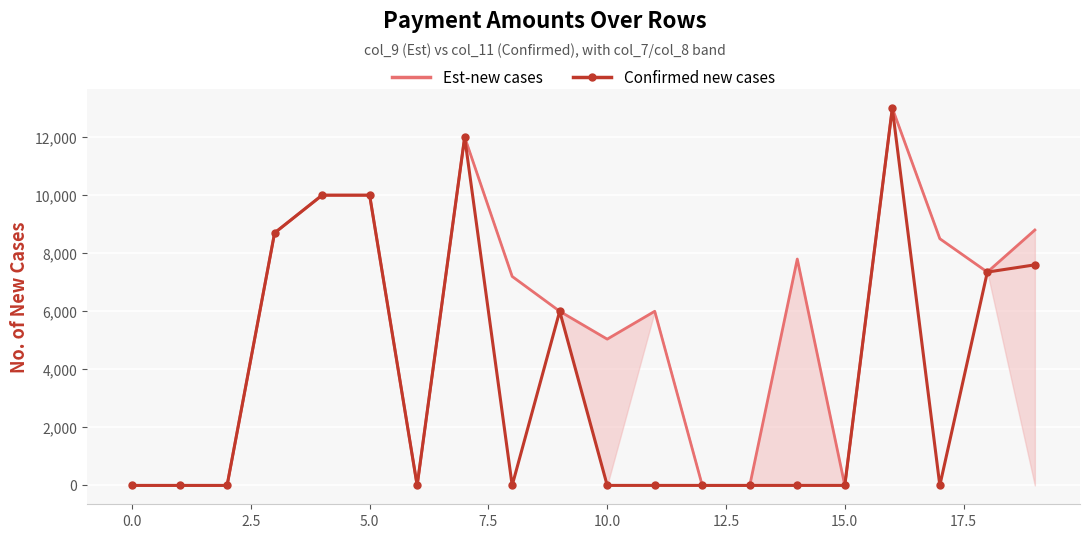

List the series in order of their overall mean, highest first.

Est-new cases, Confirmed new cases